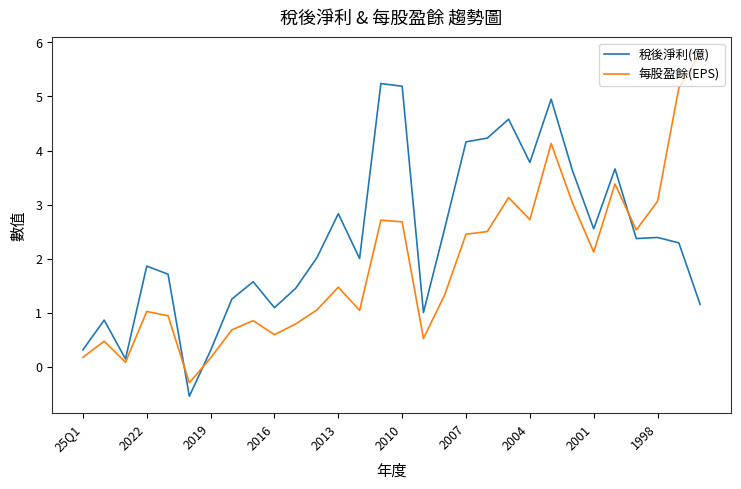

Which series has the largest total across all categories?

稅後淨利(億)